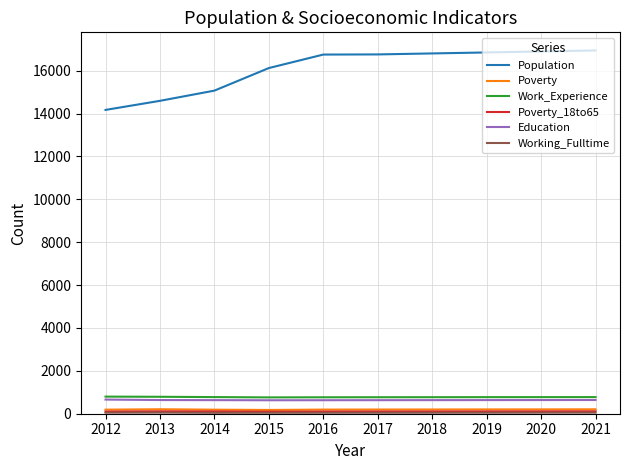

True or false: Work_Experience has a value of 776 at 2014.

True